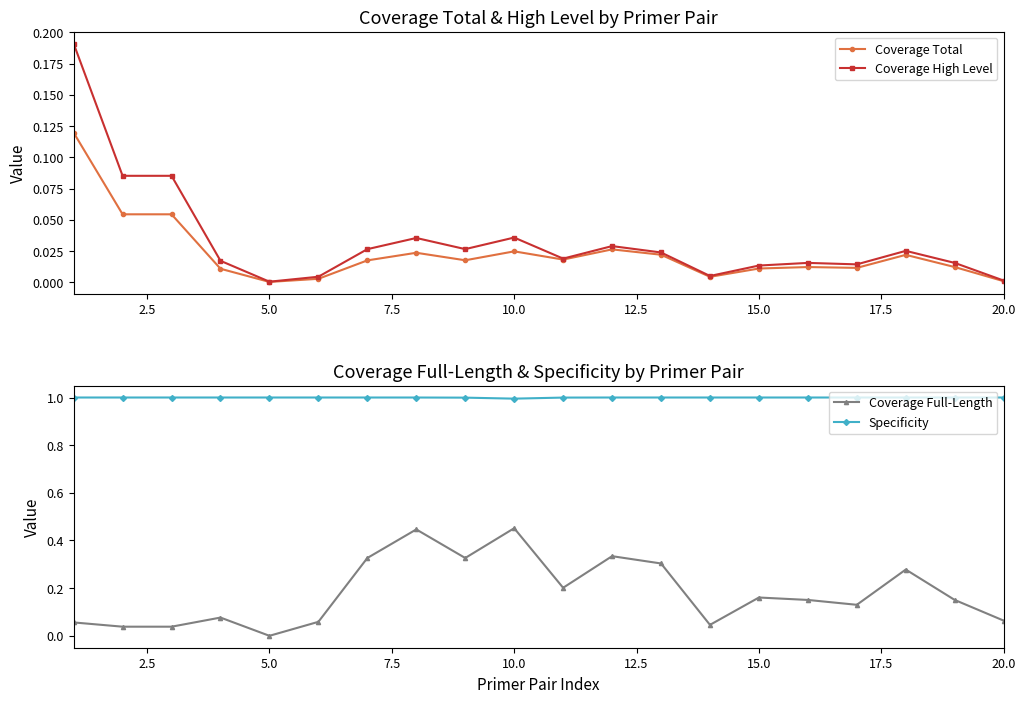

True or false: Coverage Total has more than 0 points higher than both neighbors.

True